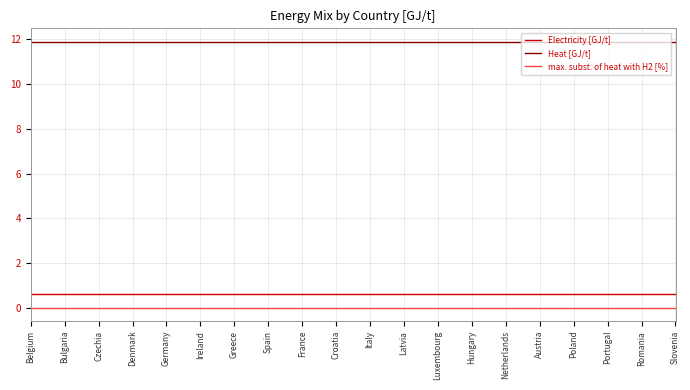

What position from the left is Denmark?

4